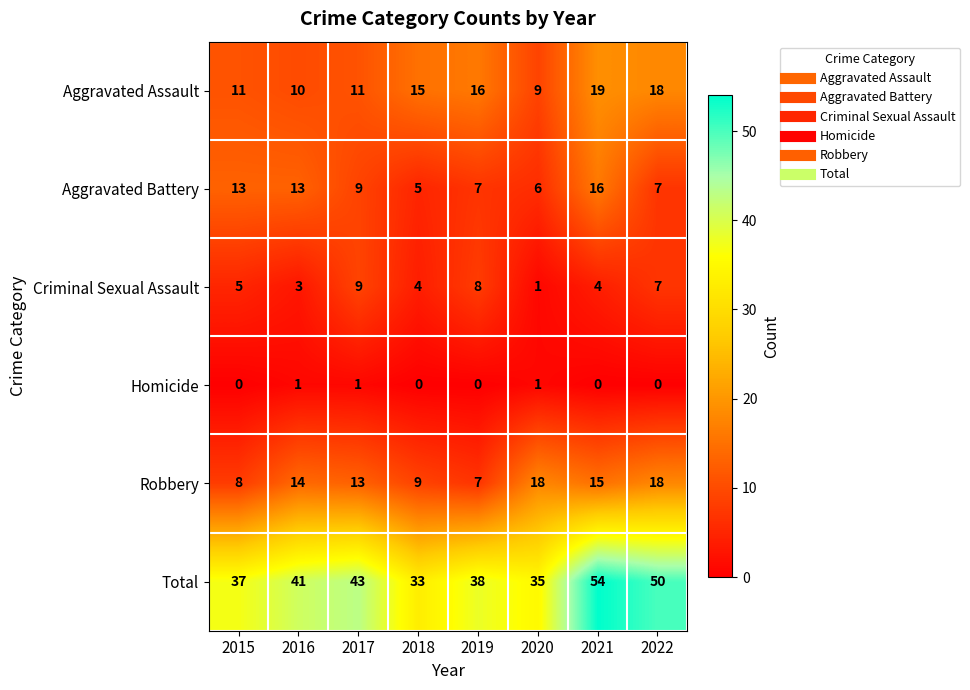

At which category is the sum across all series the highest?

2021